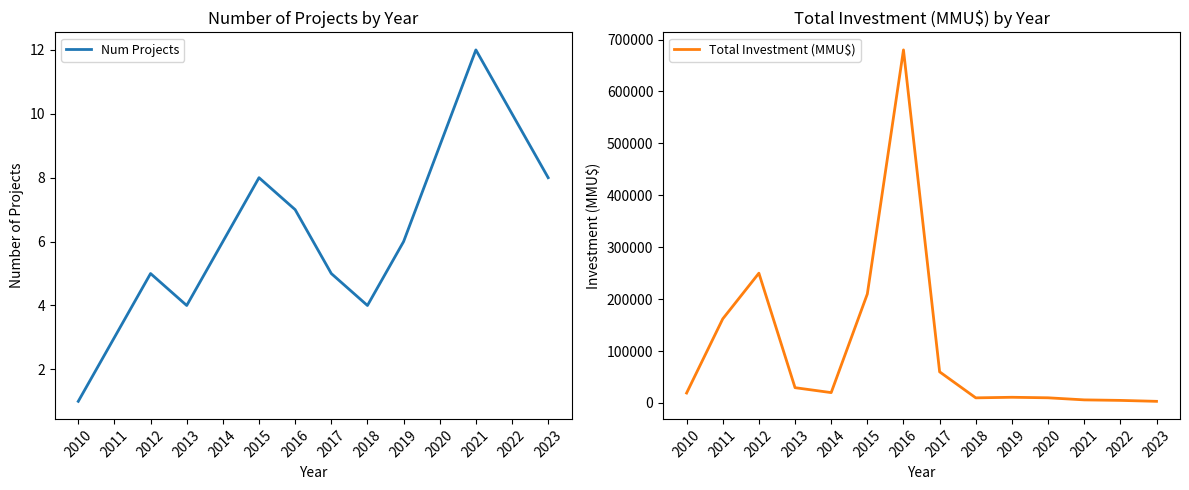

Which category has the highest value in the Total Investment (MMU$) series?

2016